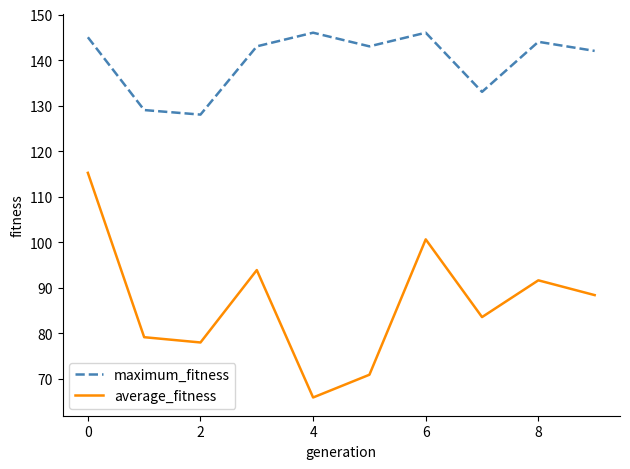

Reading left to right, list all the values displayed in this chart.

maximum_fitness: 145.0	129.0	128.0	143.0	146.0	143.0	146.0	133.0	144.0	142.0
average_fitness: 115.2	79.1	77.9	93.8	65.8	70.8	100.6	83.5	91.6	88.3